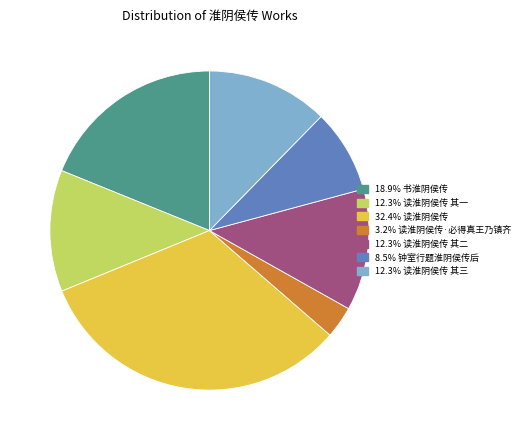

Is there any slice that represents more than half of the pie?

No